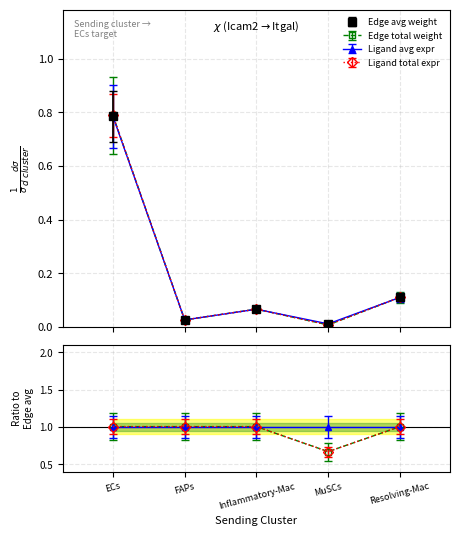

What is the sum of all Edge avg expr derived spec values?

0.9